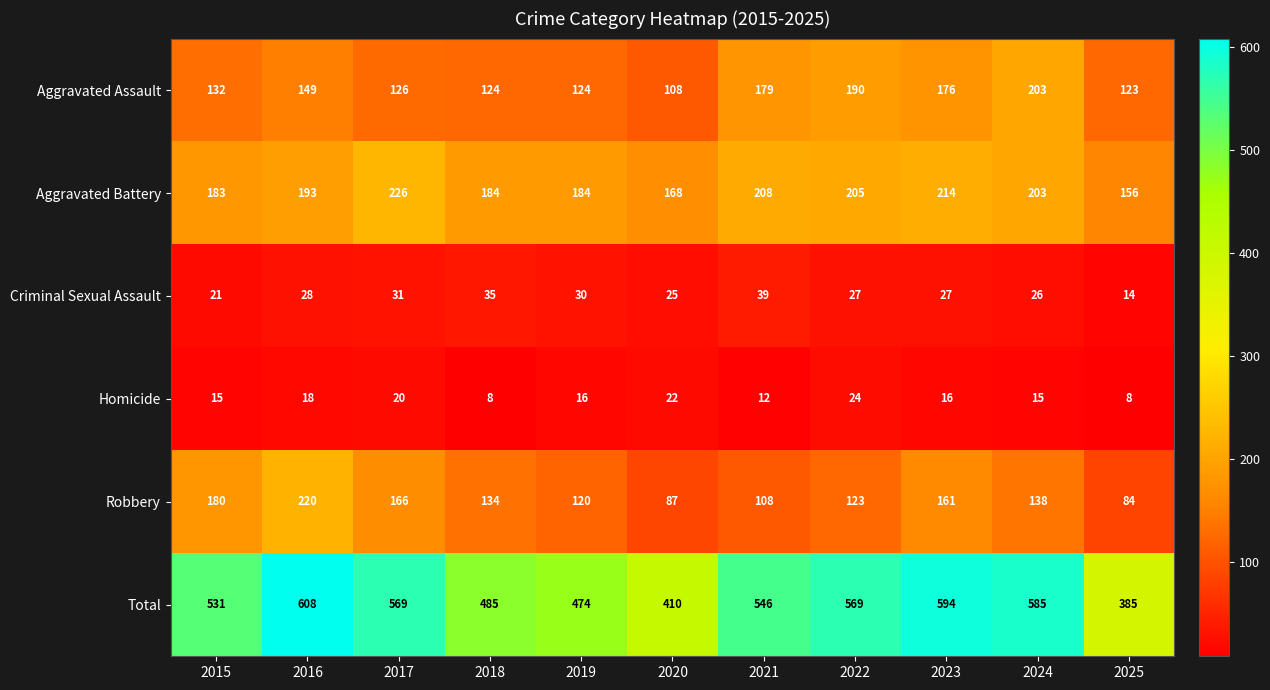

What is the sum of all Robbery values?

1521